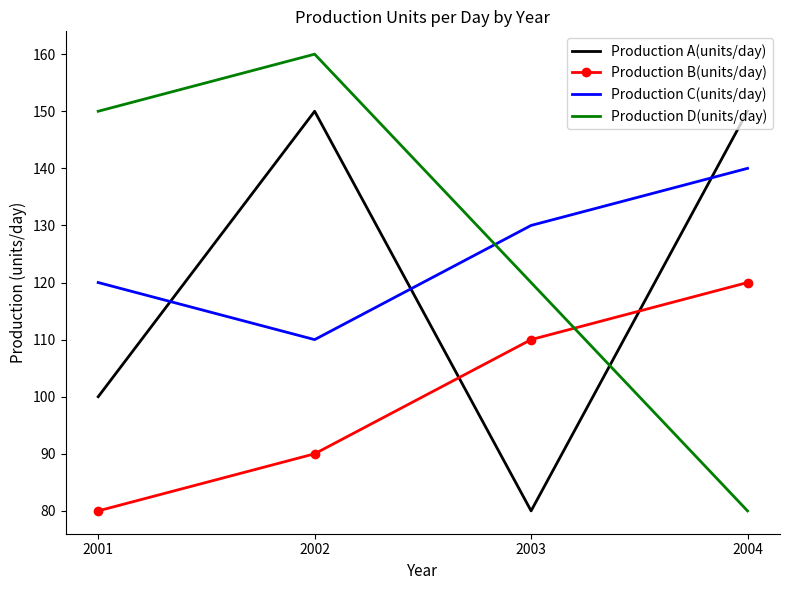

The Production D(units/day) series shows 52 at 2001. True or false?

False